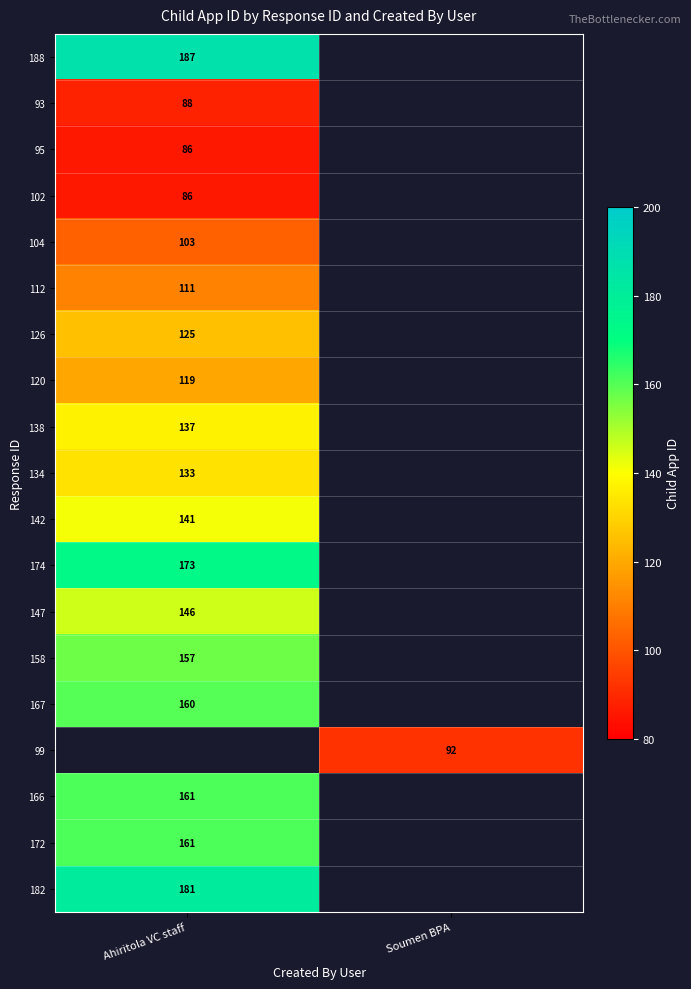

What is the difference between the highest and lowest values at Ahiritola VC staff?

101.0